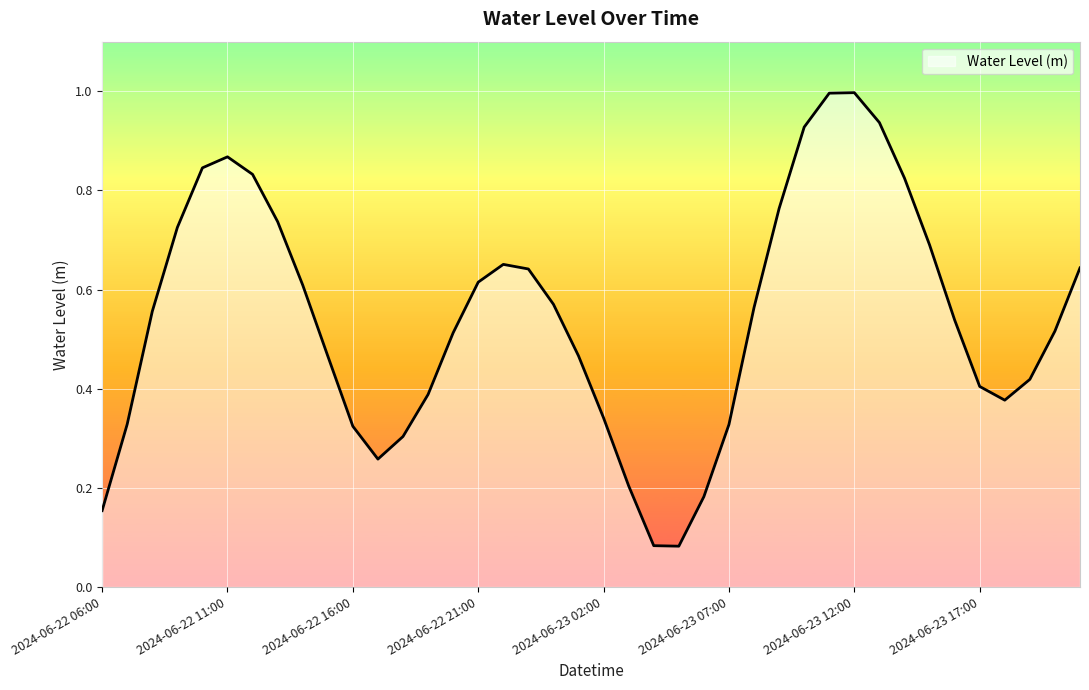

What is the maximum value shown in the chart?

1.0